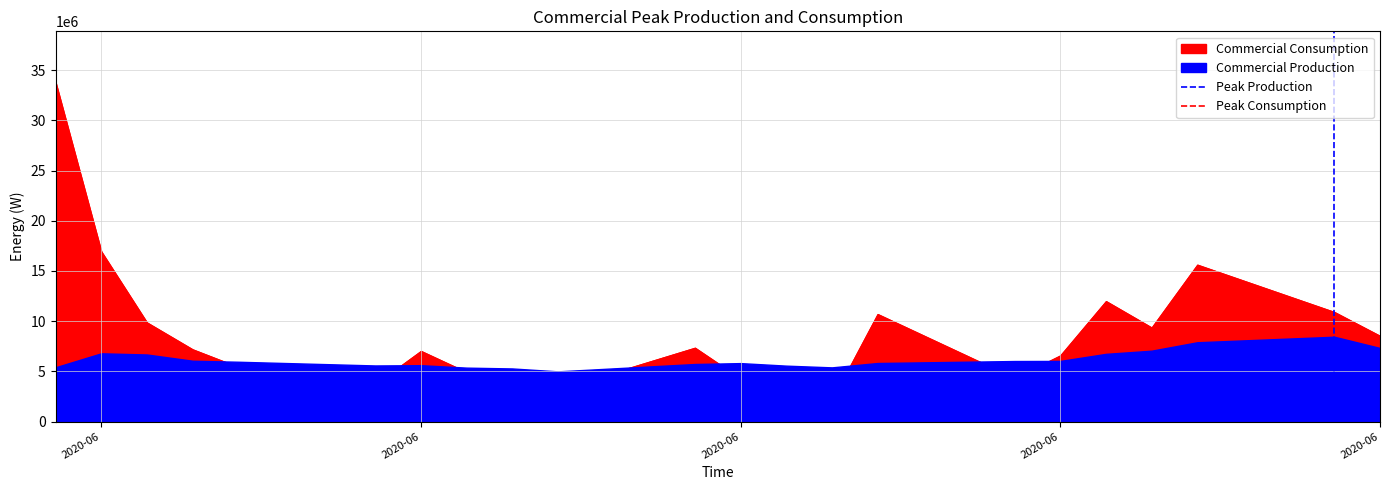

How many lines are shown in the chart?

2